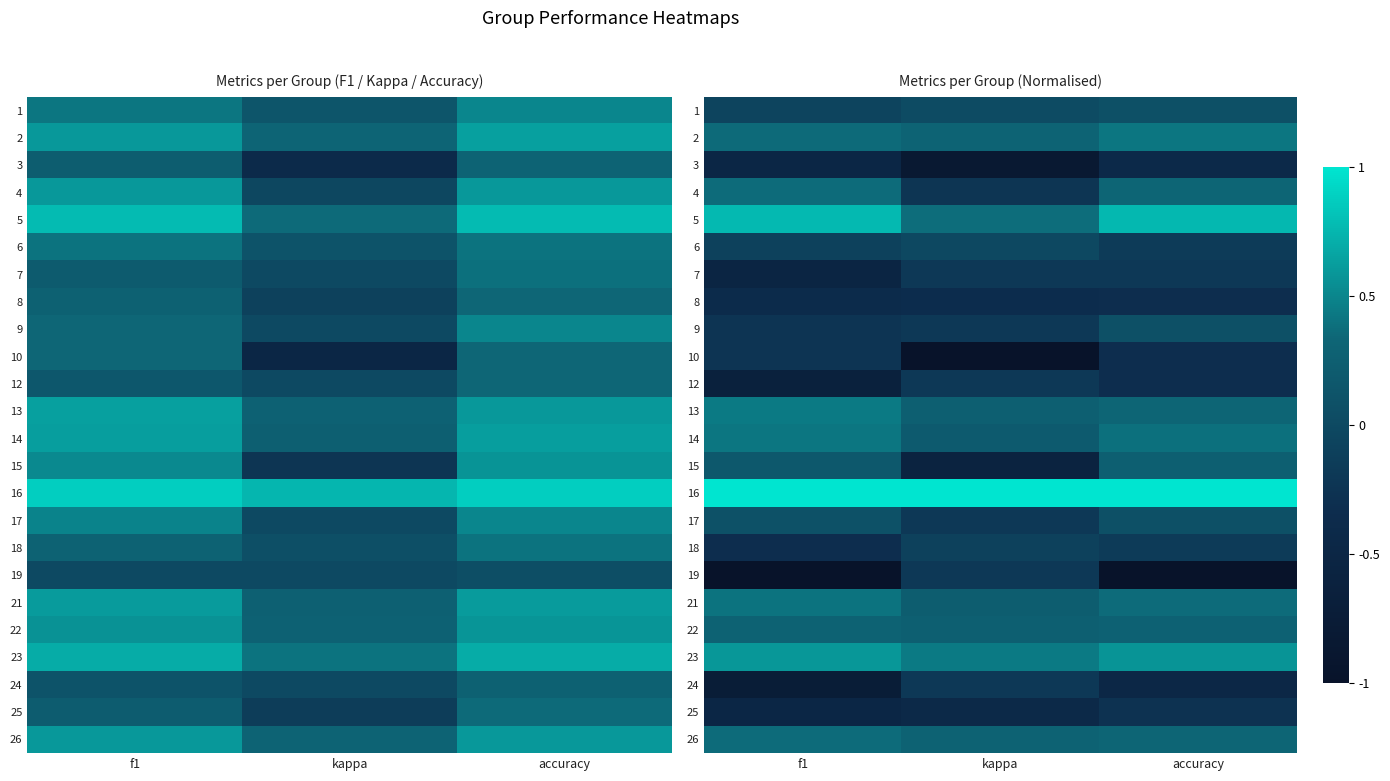

List the series in order of their peak value, lowest first.

3, 8, 25, 10, 7, 12, 19, 24, 18, 6, 1, 9, 17, 15, 22, 4, 26, 21, 2, 14, 13, 23, 5, 16